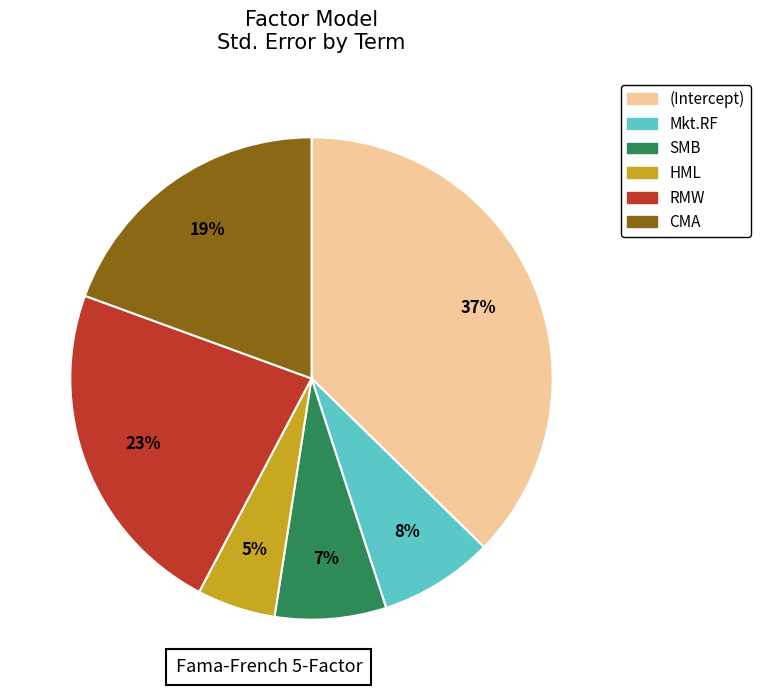

To the nearest percent, what is the difference between the SMB and CMA slice percentages?

12%